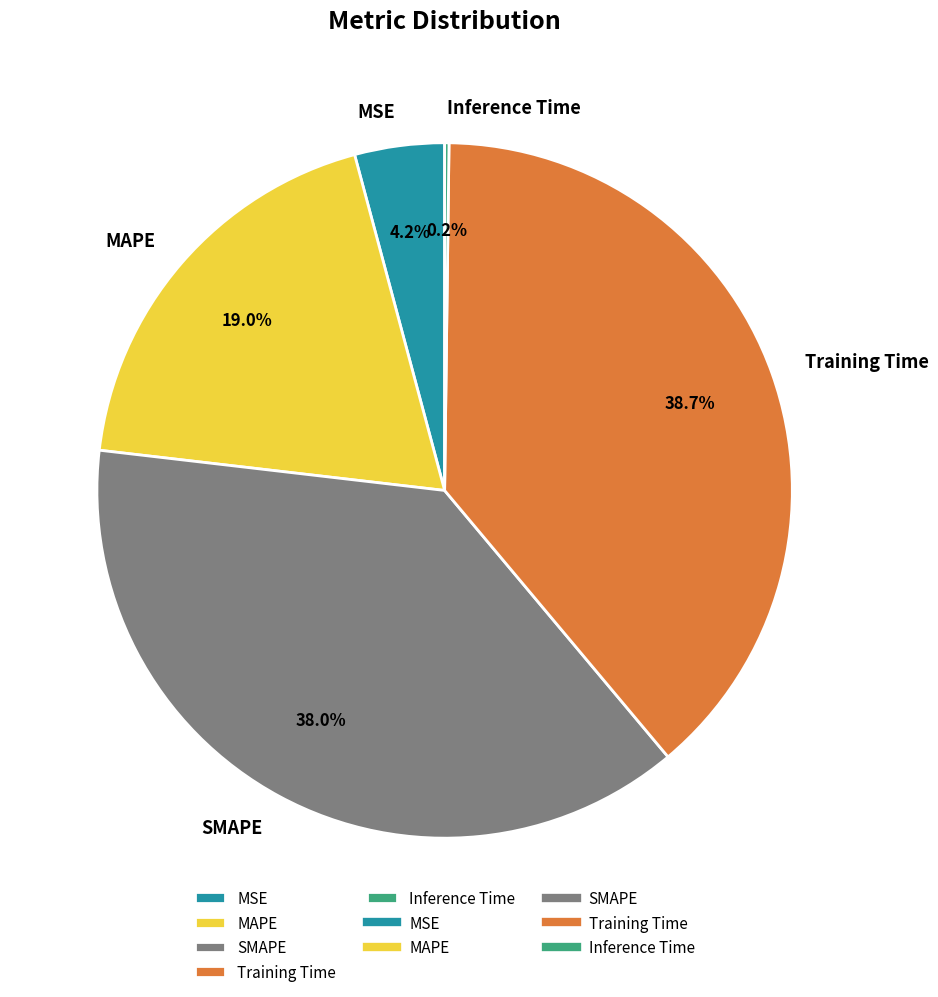

What is the largest slice in the pie chart?

Training Time